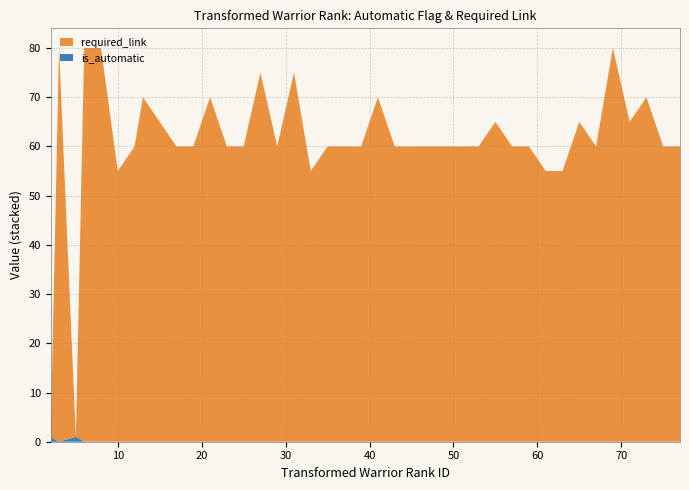

Reading right to left, transcribe all the data shown in this chart.

is_automatic: 0	0	0	0	0	0	0	0	0	0	0	0	0	0	0	0	0	0	0	0	0	0	0	0	0	0	0	0	0	0	0	0	0	0	0	0	0	1	0	1
required_link: 60	60	70	65	80	60	65	55	55	60	60	65	60	60	60	60	60	60	70	60	60	60	55	75	60	75	60	60	70	60	60	65	70	60	55	80	80	0	80	0